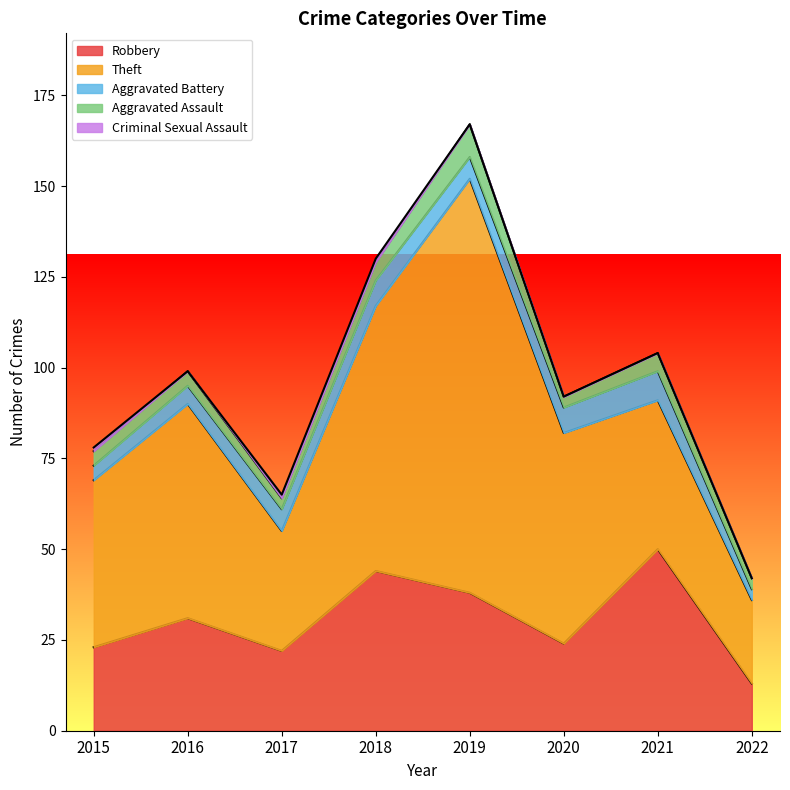

At how many categories does at least one series exceed 5?

8